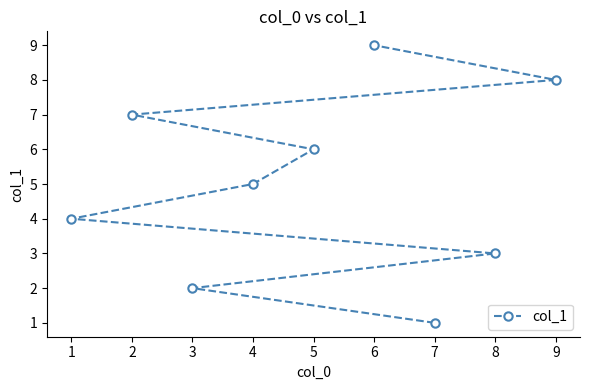

Where does the data first go above 5?

2